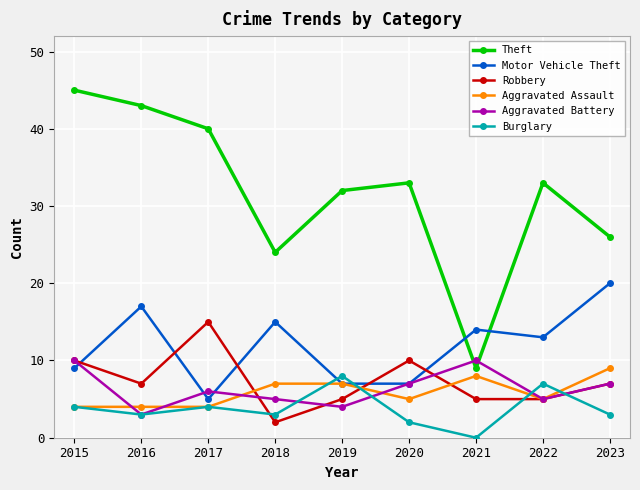

Is it true that Aggravated Assault equals 11 at 2019?

False